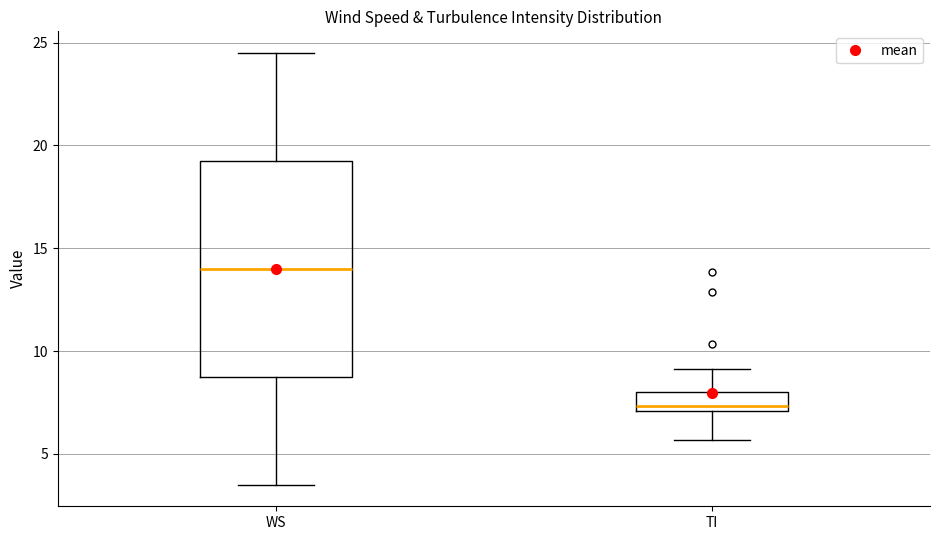

Which box is the tallest, from its lower edge to its upper edge?

WS